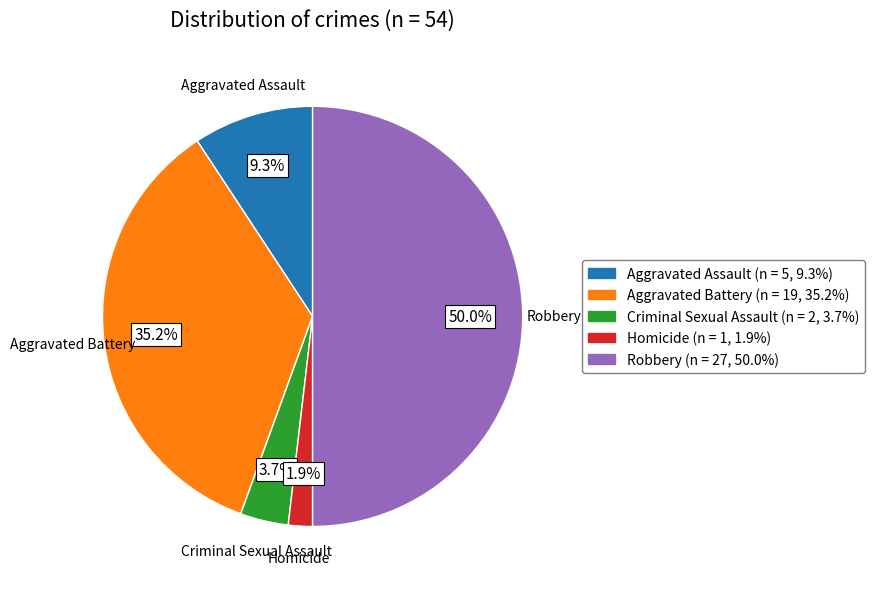

Between Aggravated Assault and Robbery, which is larger?

Robbery